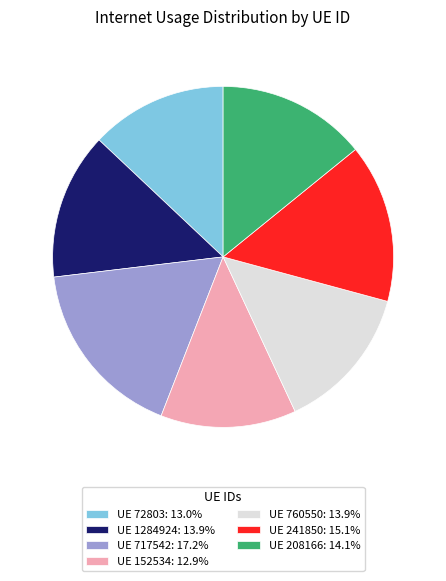

How many segments does this pie chart have?

7